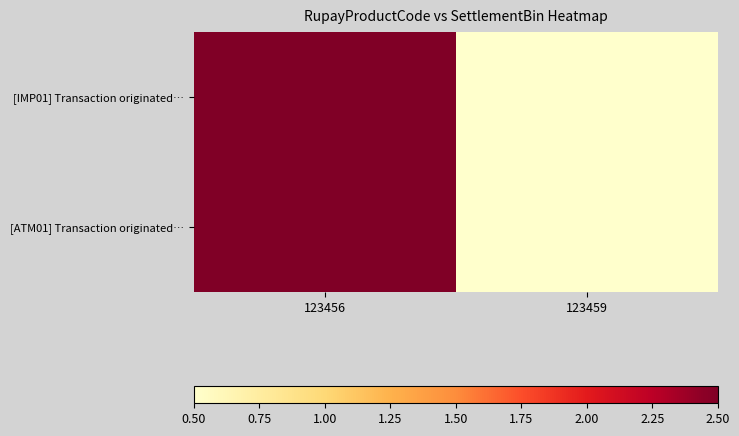

Between 123456 and 123459, which is larger?

123456